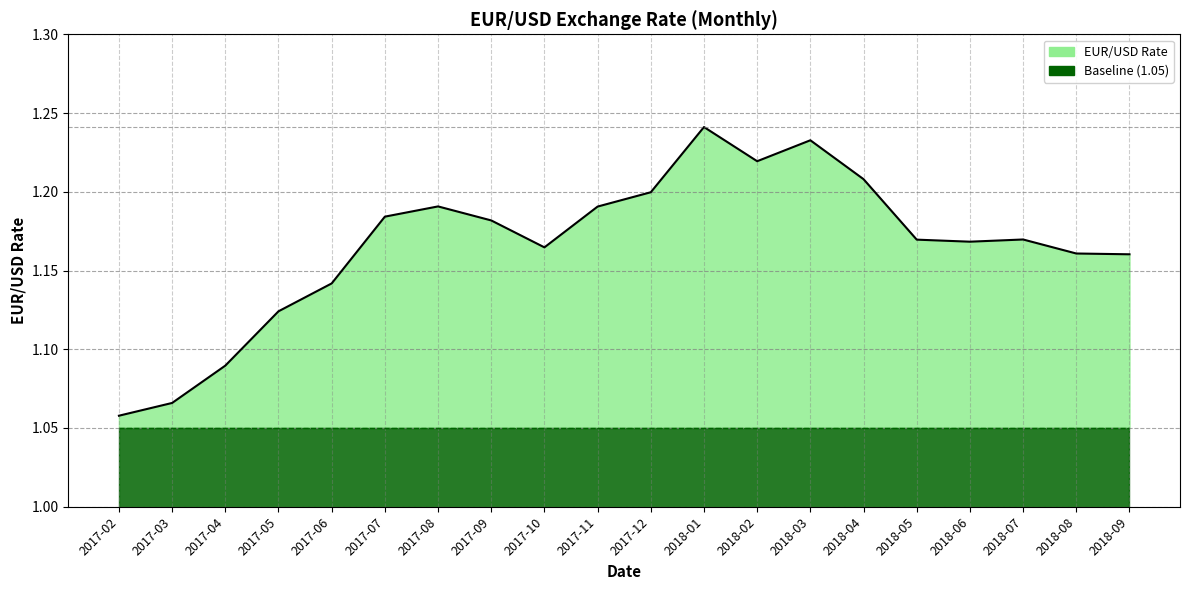

At which label is the value closest to 1?

2017-02